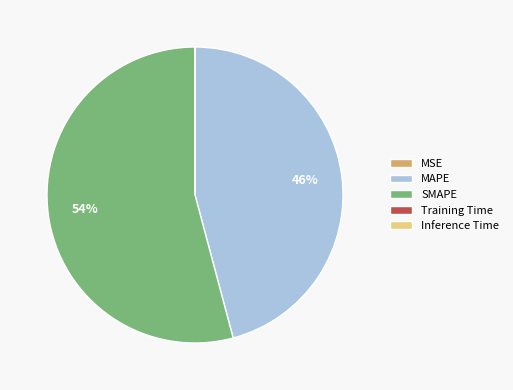

Which slice represents more than half of the pie?

SMAPE